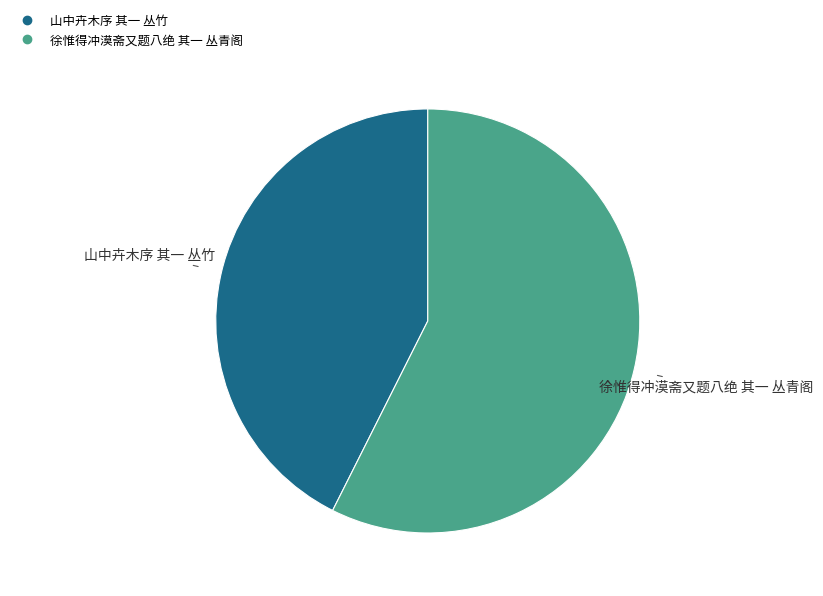

What is the ratio of the value at 徐惟得冲漠斋又题八绝 其一 丛青阁 to the value at 山中卉木序 其一 丛竹?

1.3